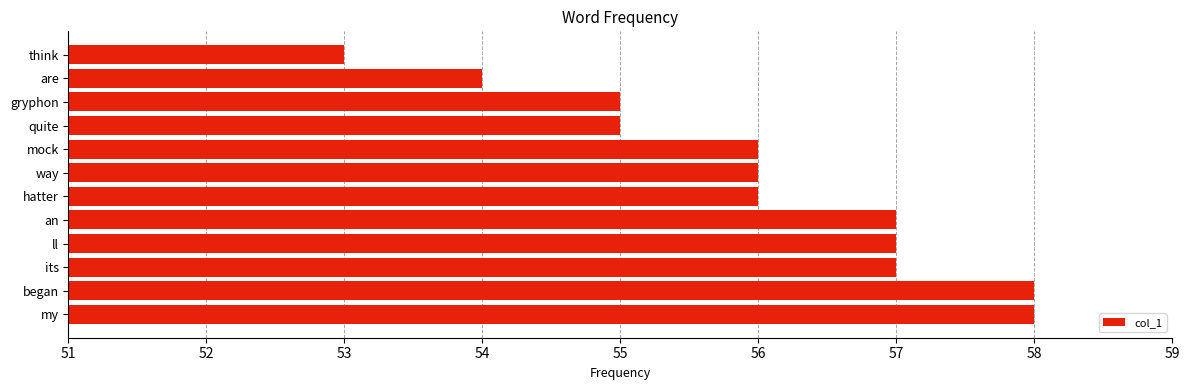

The value at its is 57. True or false?

True